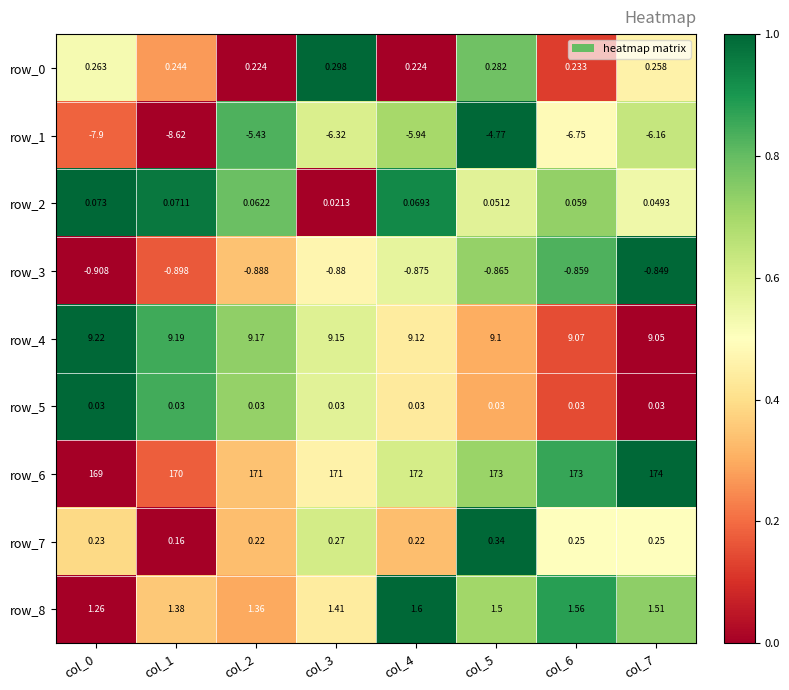

Is the value of row_7 at col_2 greater than the value of row_0 at col_6?

No